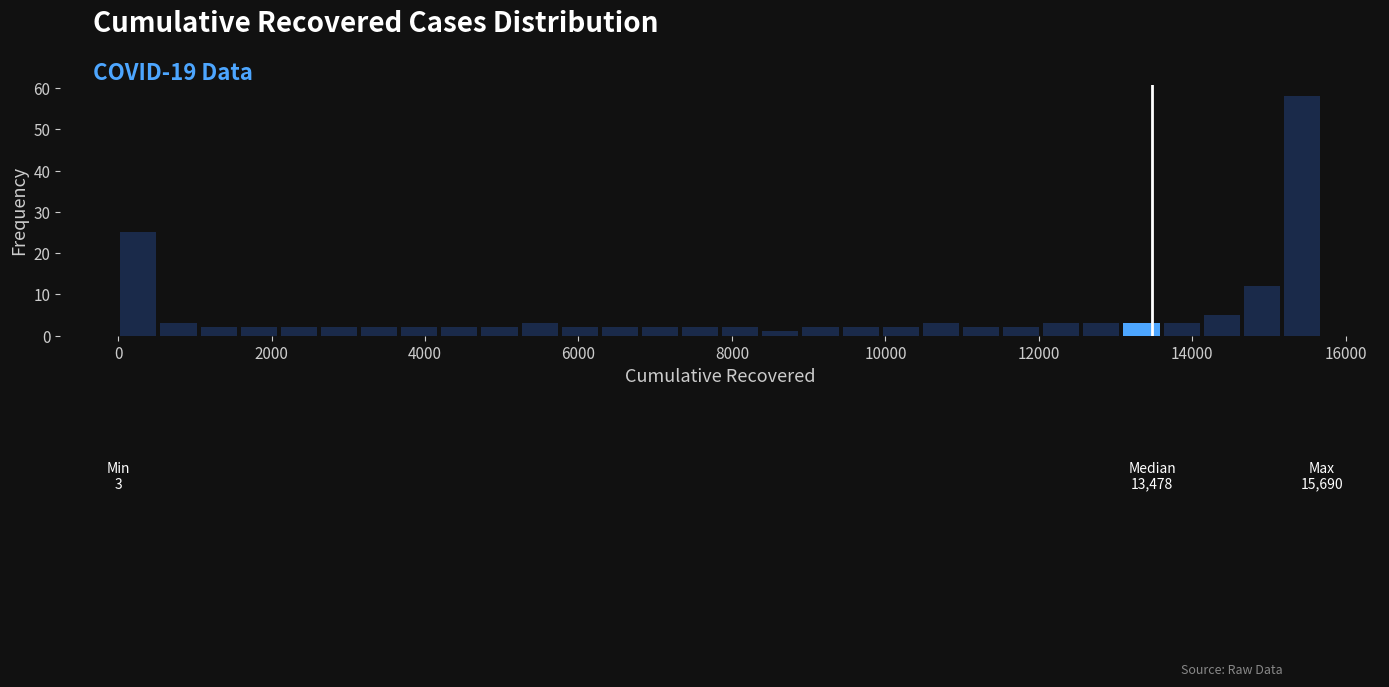

Around what value on the x-axis is the tallest bar? Give the approximate position of its centre, as read against the axis.

15400